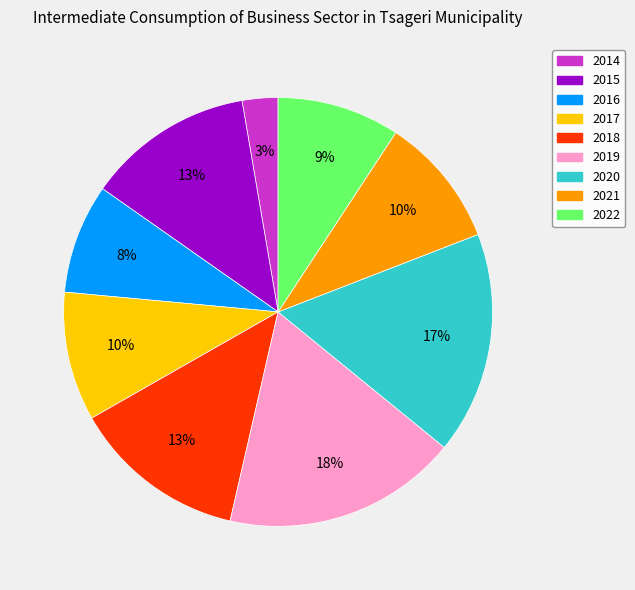

Combined, do 2019 and 2017 account for over 50%?

No